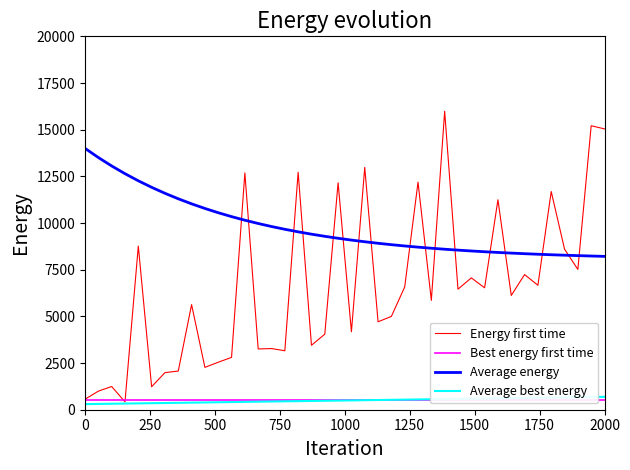

What are all the series names shown in the legend?

Energy first time, Best energy first time, Average energy, Average best energy